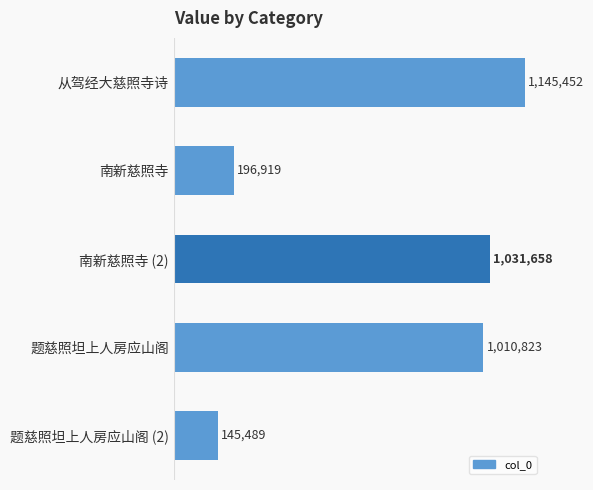

What is the minimum value shown in the chart?

145489